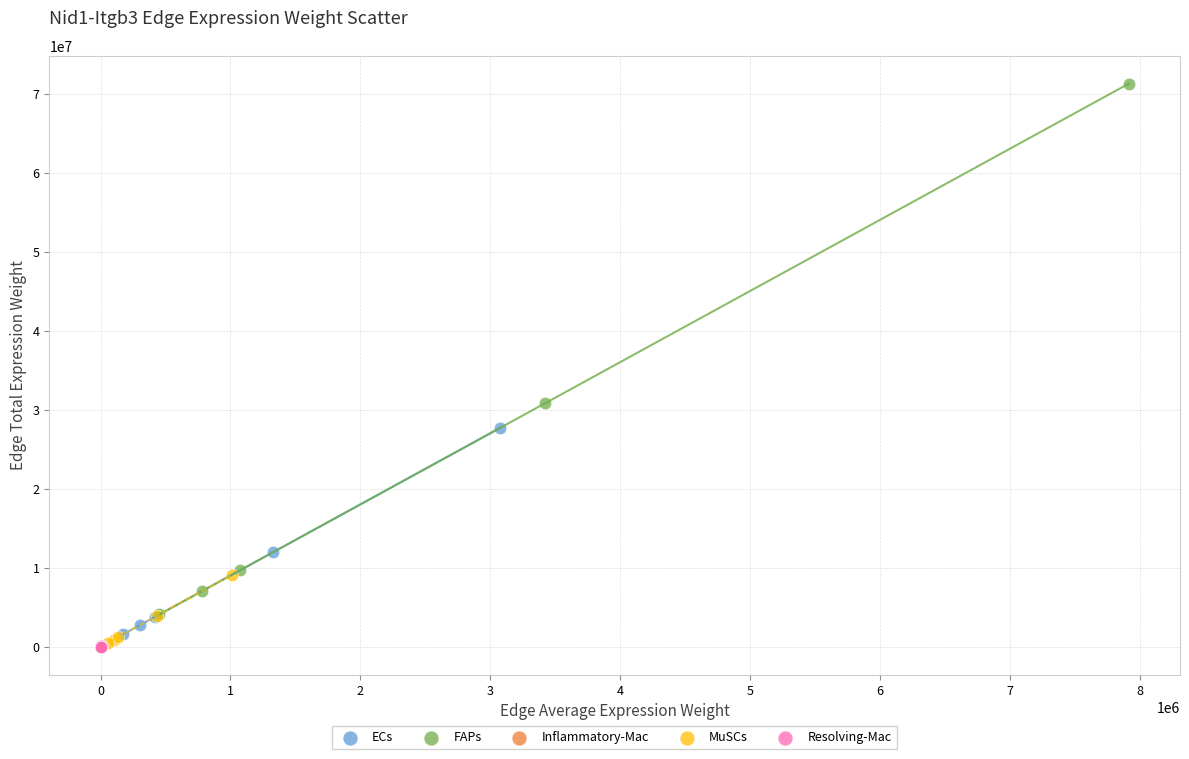

What are all the series names shown in the legend?

ECs, FAPs, Inflammatory-Mac, MuSCs, Resolving-Mac